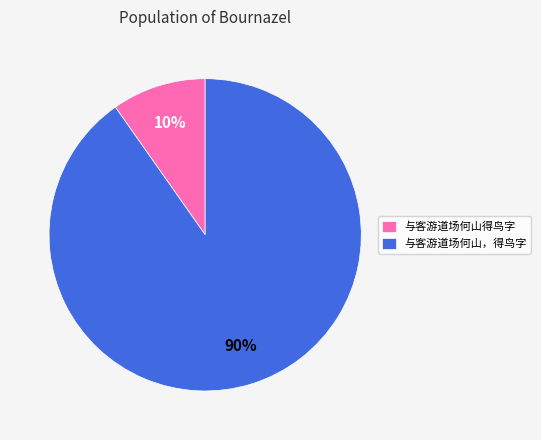

To the nearest percent, what percentage of the pie is 与客游道场何山得鸟字?

10%